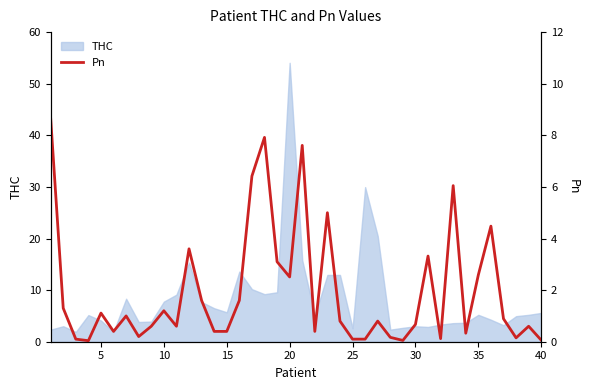

The THC series shows 5.6 at 40. True or false?

True